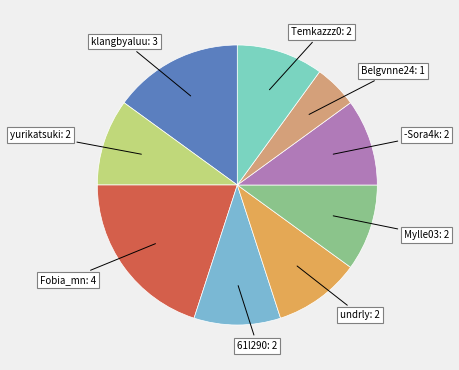

Do -Sora4k and klangbyaluu together represent more than half of the pie?

No